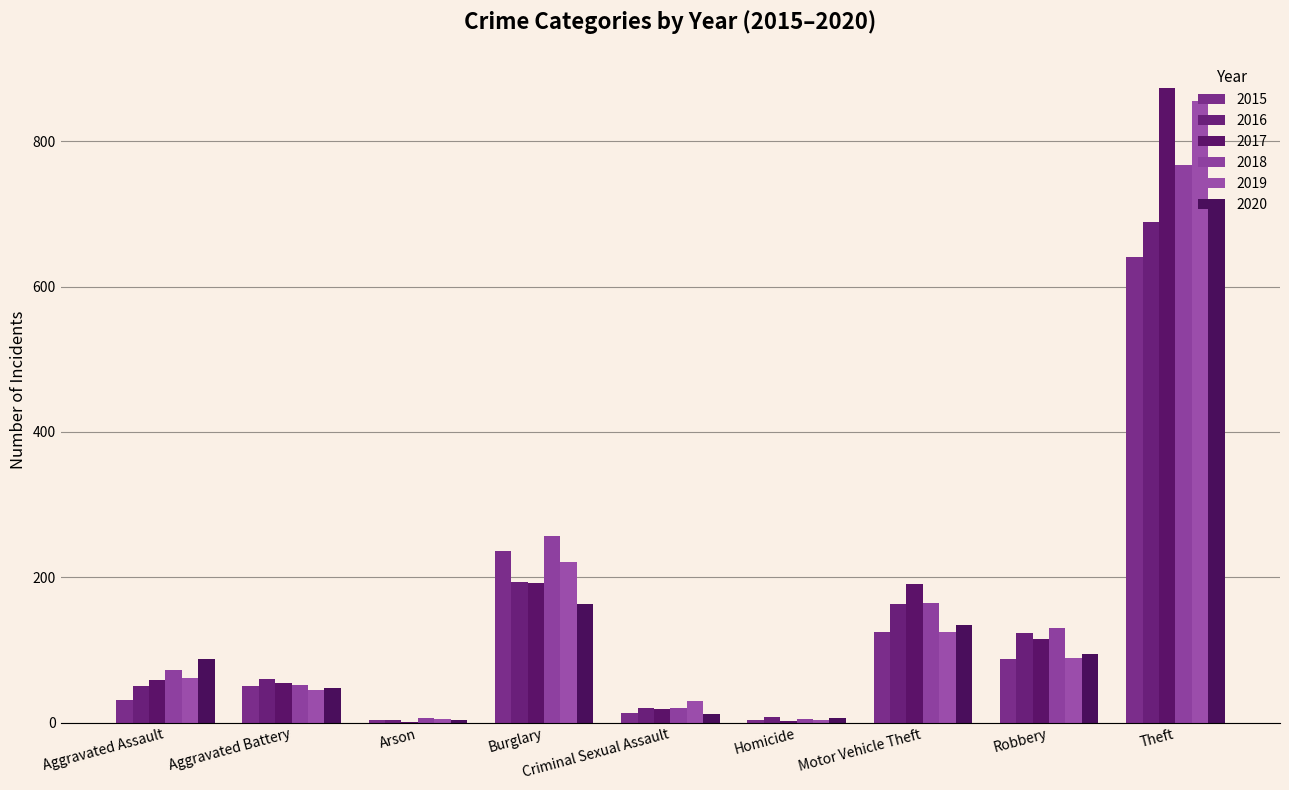

What is the label of the 3rd bar from the right?

Motor Vehicle Theft